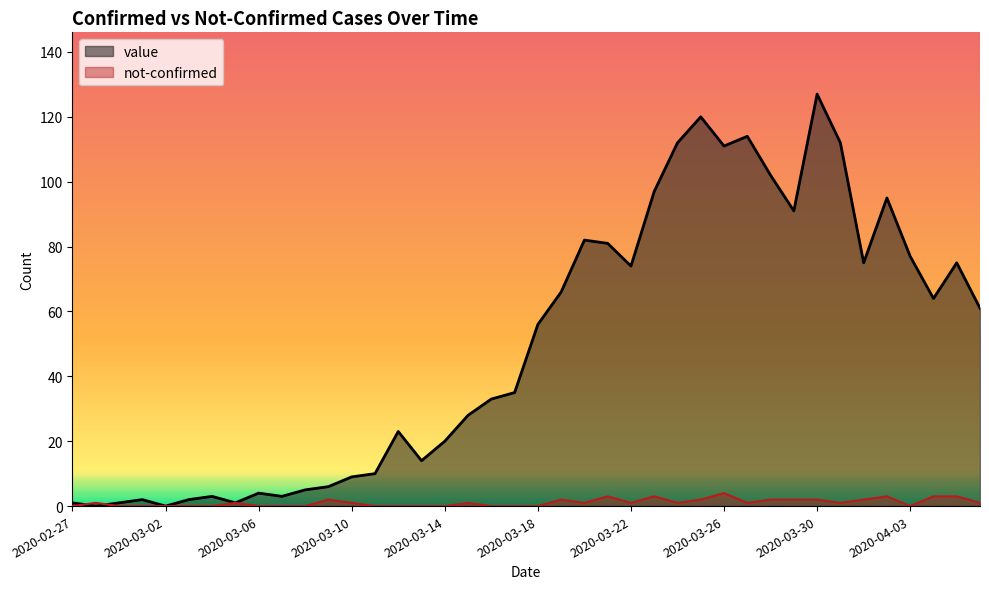

Does the chart display data point markers on the line(s)?

No